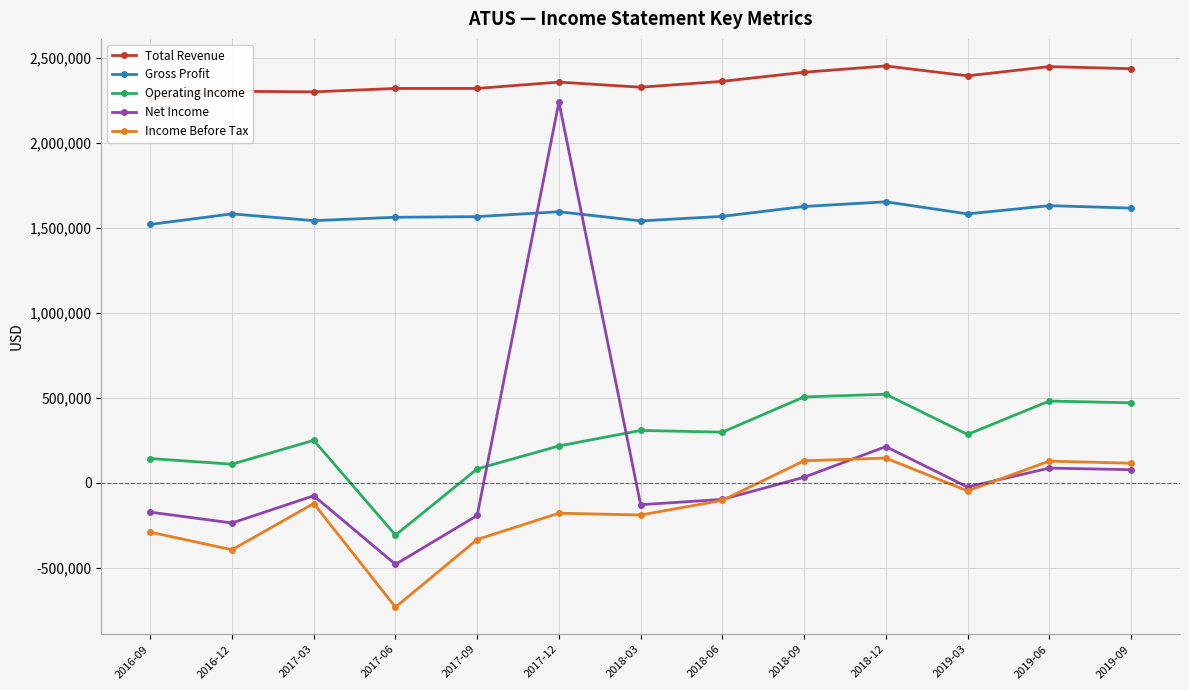

Is it true that Gross Profit equals 599754 at 2018-09?

False